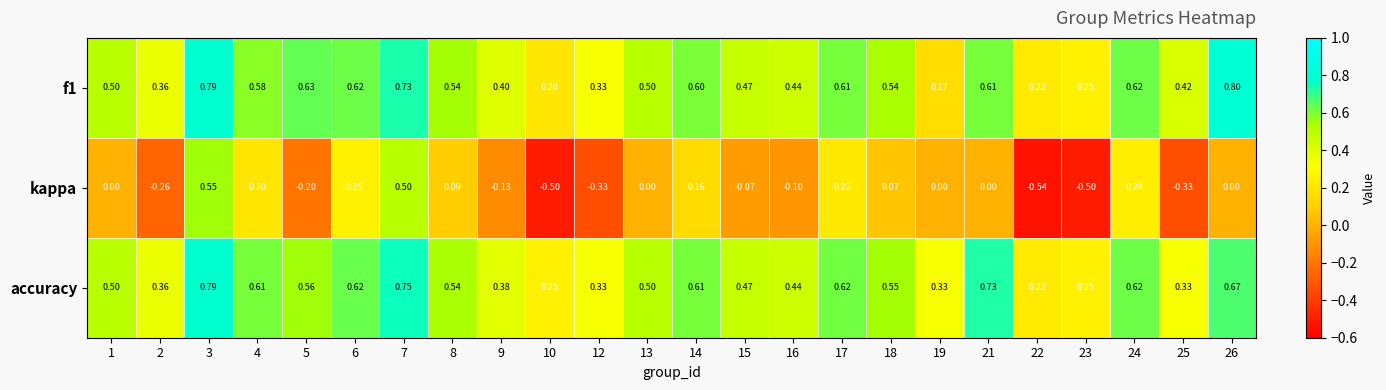

Which series has the widest spread of values?

kappa